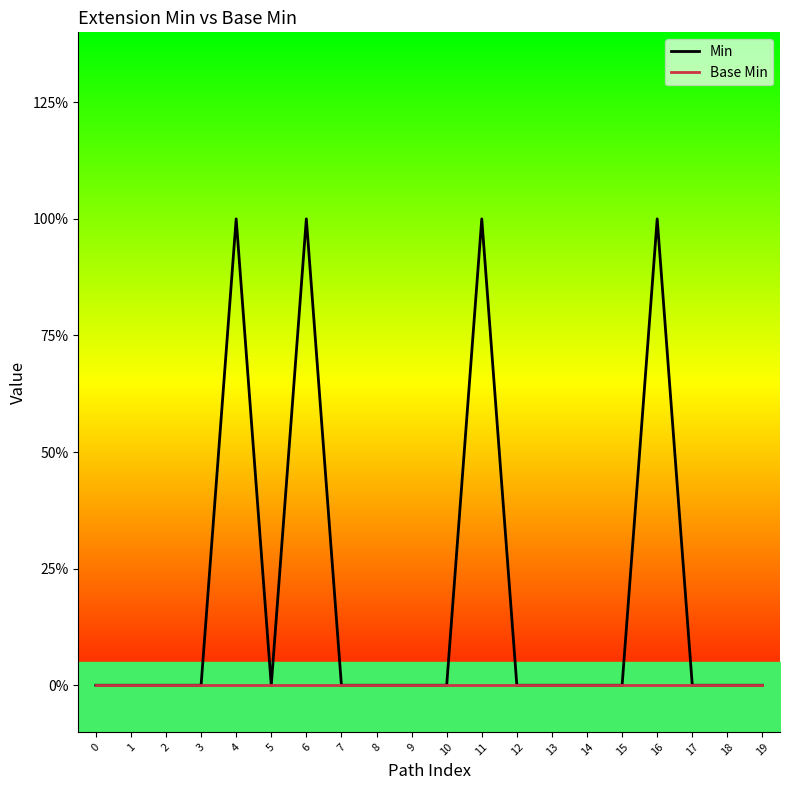

True or false: Min and Base Min intersect in this chart.

False